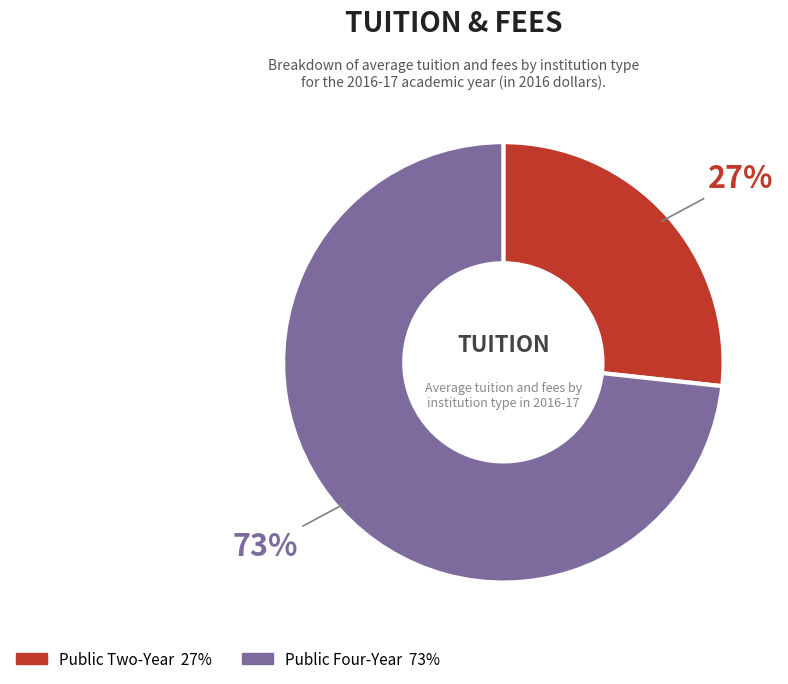

To the nearest percent, what is the average slice percentage?

50%